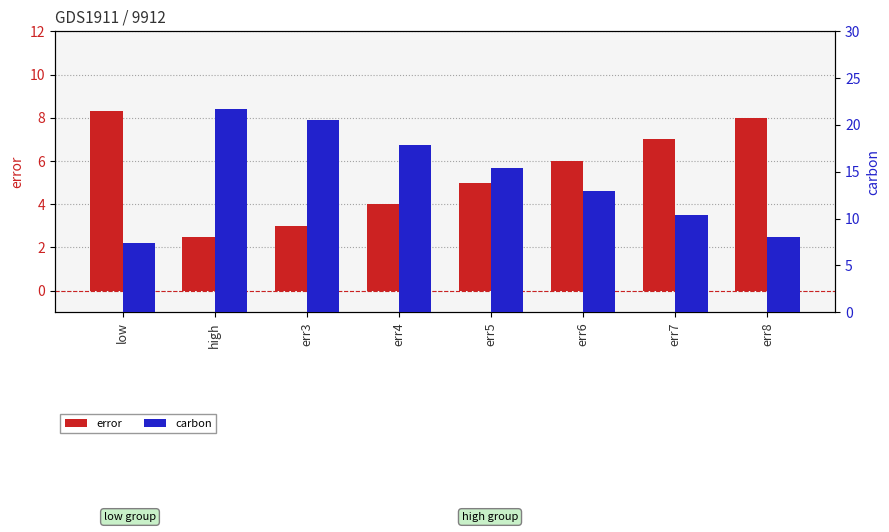

Reading left to right, list all the values displayed in this chart.

error: low=8.3	high=2.5	err3=3.0	err4=4.0	err5=5.0	err6=6.0	err7=7.0	err8=8.0
carbon: low=7.4	high=21.8	err3=20.5	err4=17.9	err5=15.4	err6=12.9	err7=10.4	err8=8.1